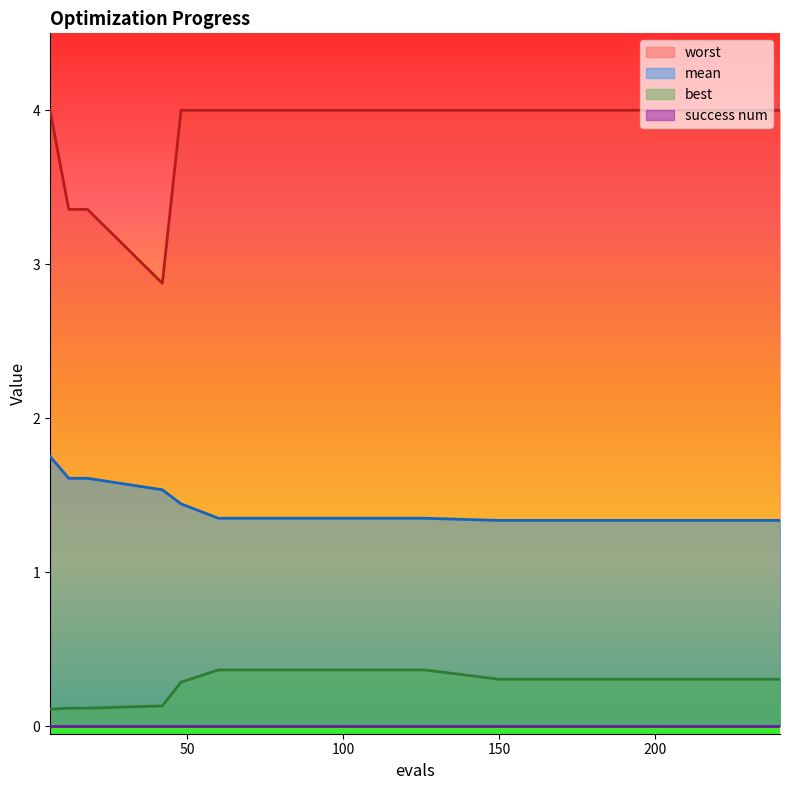

In worst, how many points are lower than both neighbors (excluding endpoints)?

1